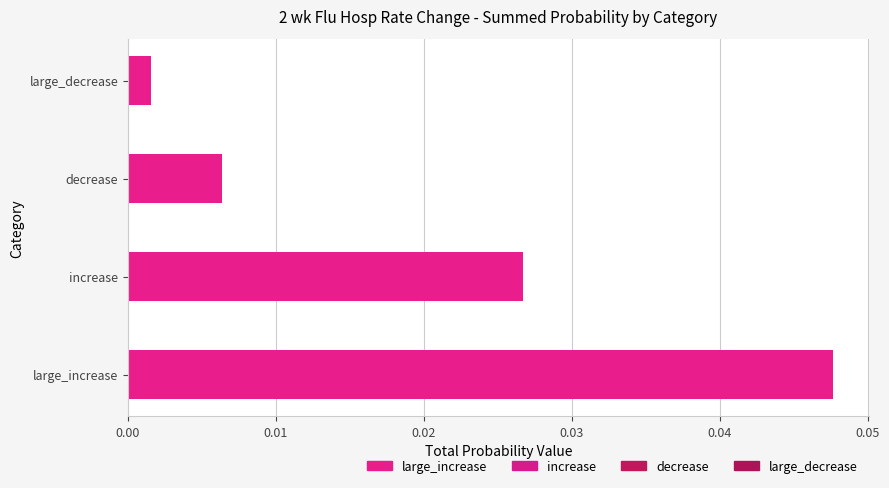

Which has a higher value, increase or large_decrease?

increase